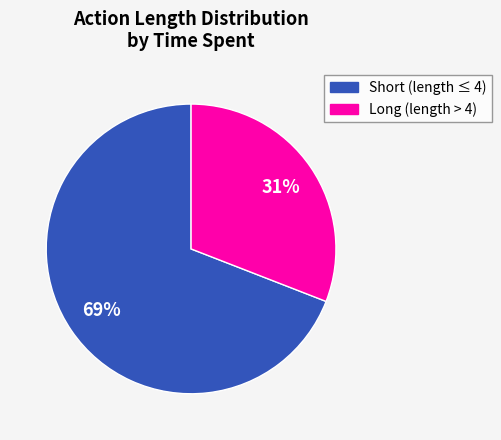

True or false: Short (length ≤ 4) accounts for 69% of the total.

True